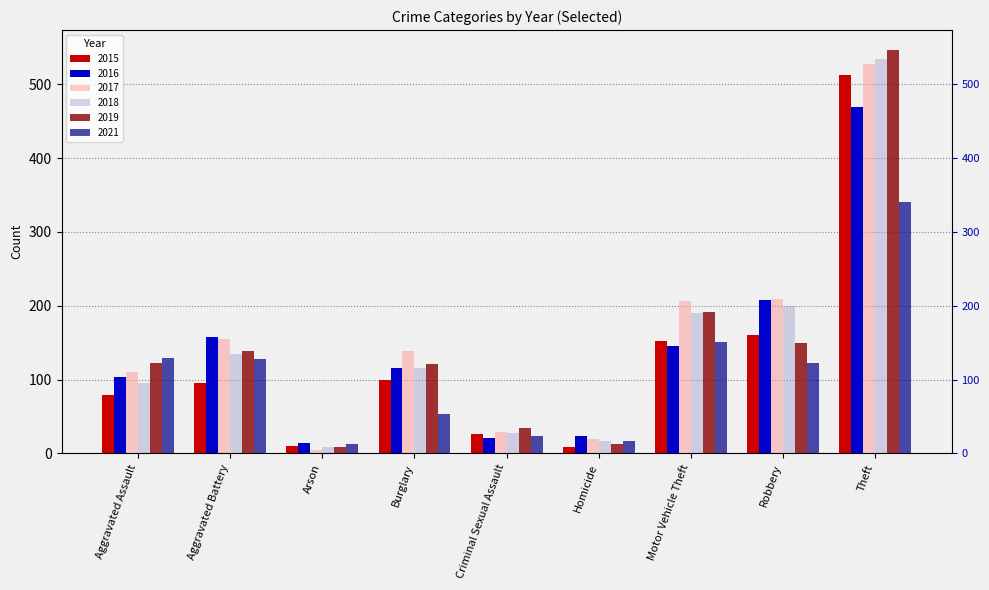

Does the chart contain stacked bars?

No